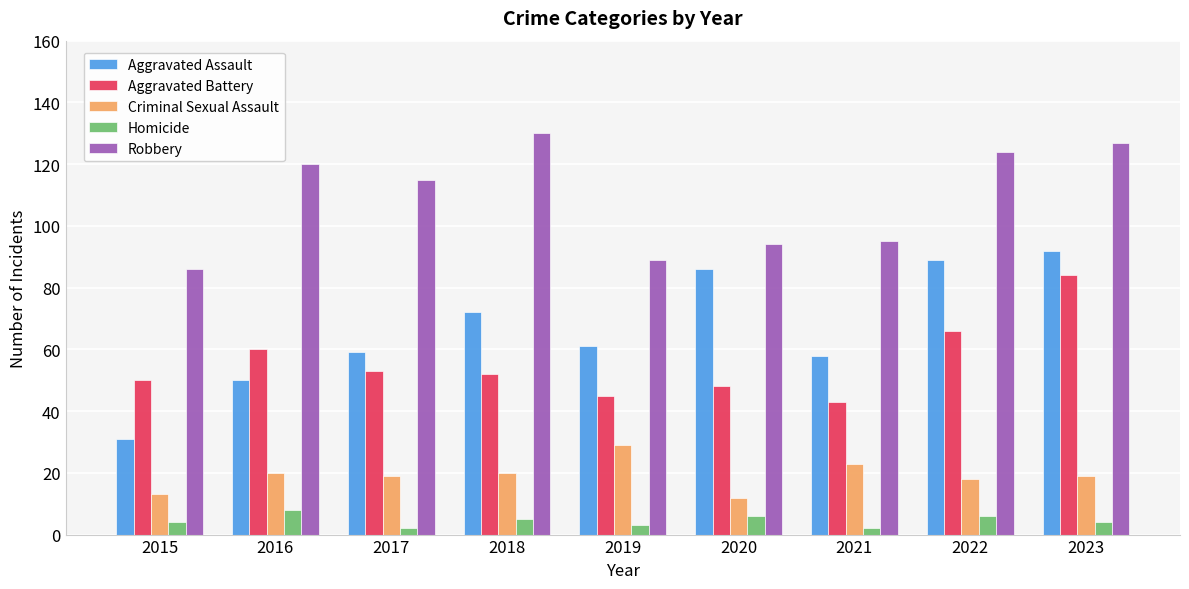

What is the difference between the highest and lowest values at 2019?

86